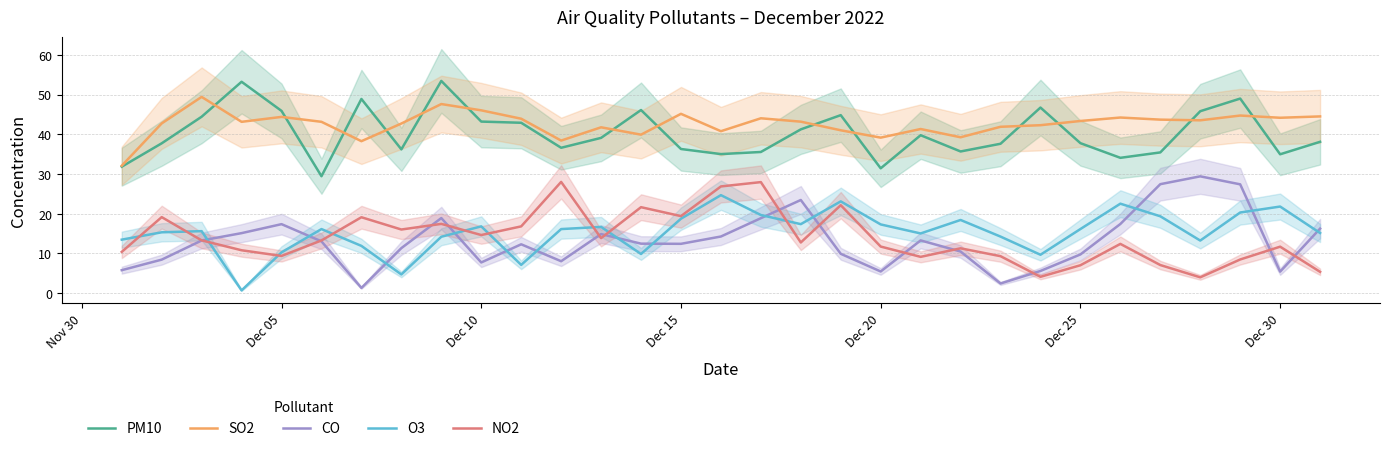

What is the lowest value of the NO2 series?

4.0